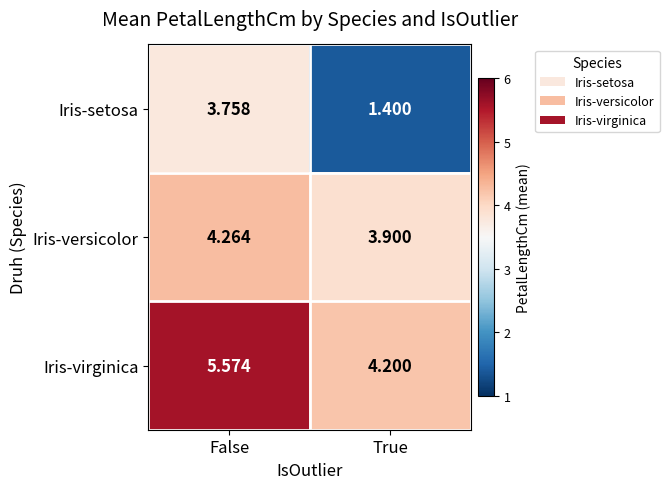

Which series changed the most between False and True?

Iris-setosa